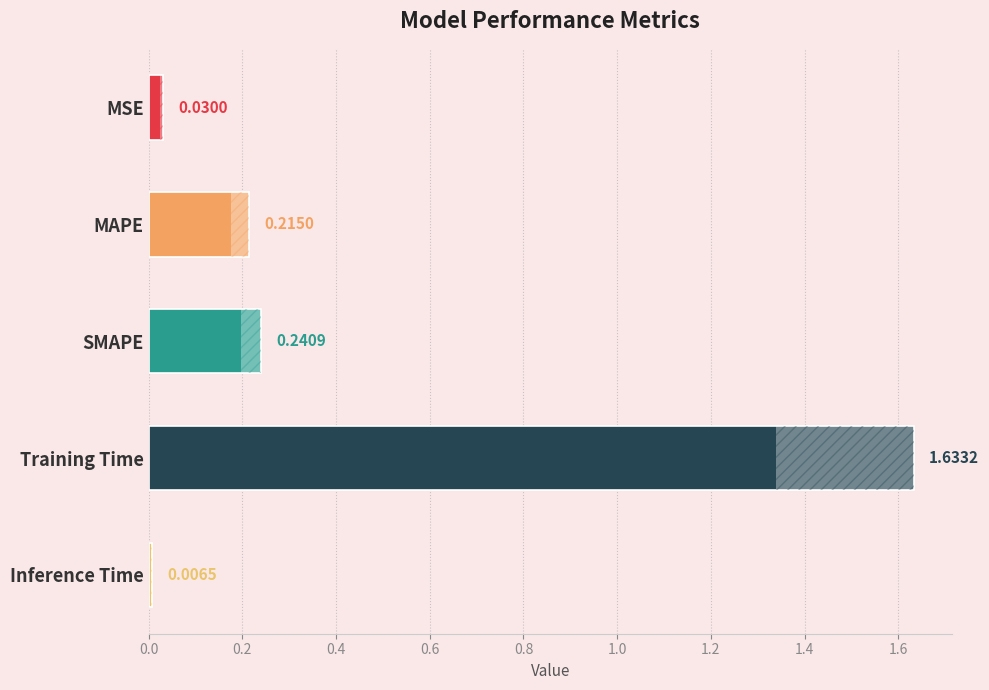

Reading left to right, what are all the values shown in this chart?

0.0	0.2	0.2	1.6	0.0